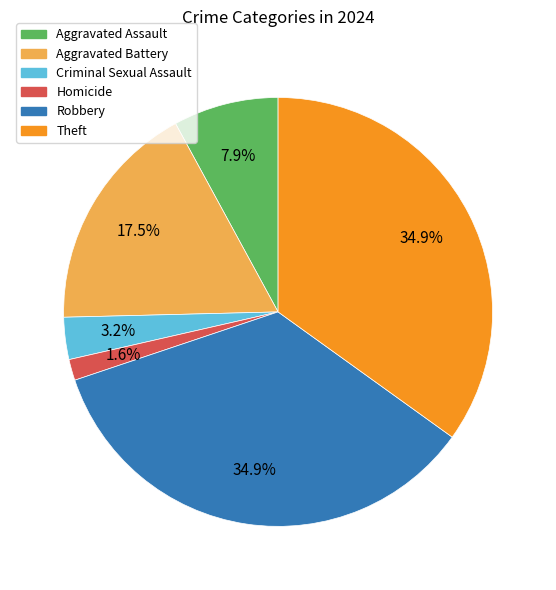

Is there any slice that represents more than half of the pie?

No